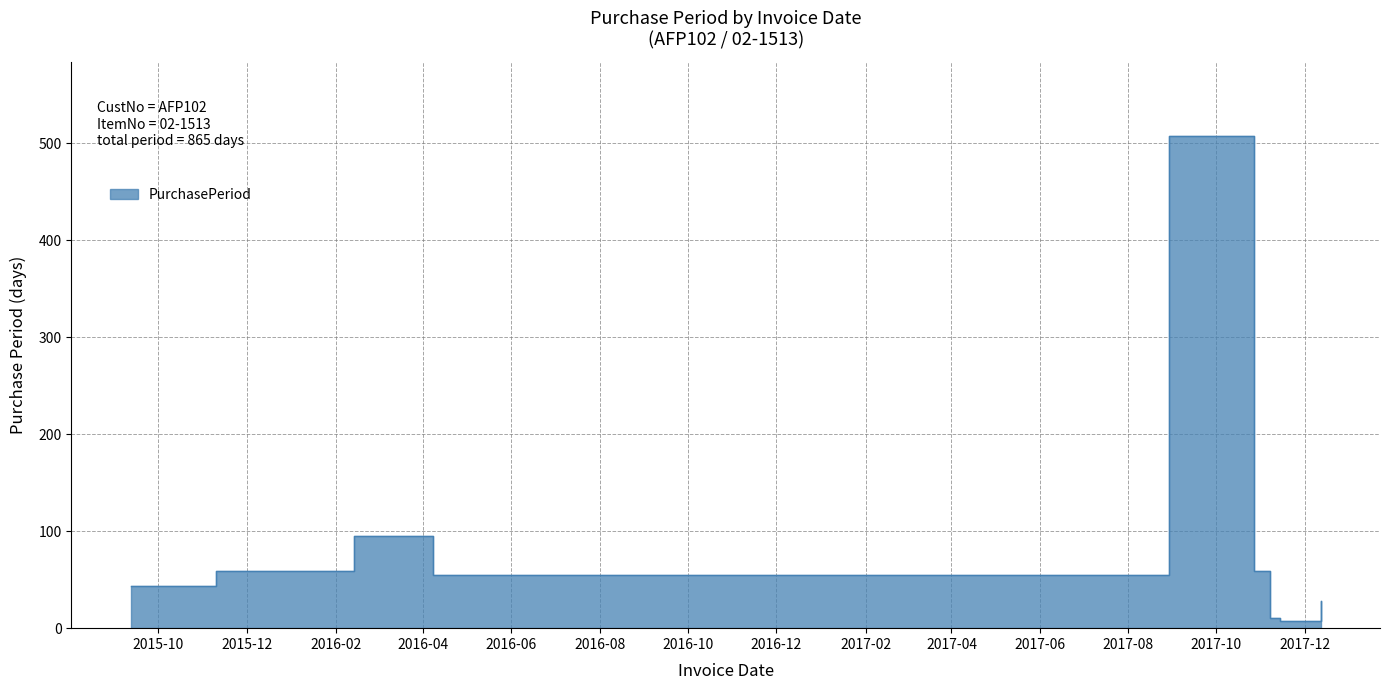

At which category does the chart reach its peak across all series?

2017-08-29